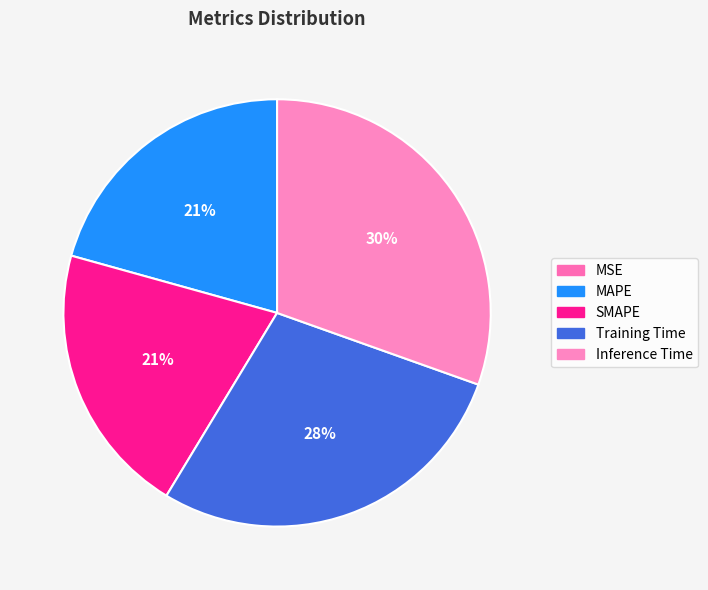

To the nearest percent, what percentage of the pie is SMAPE?

21%